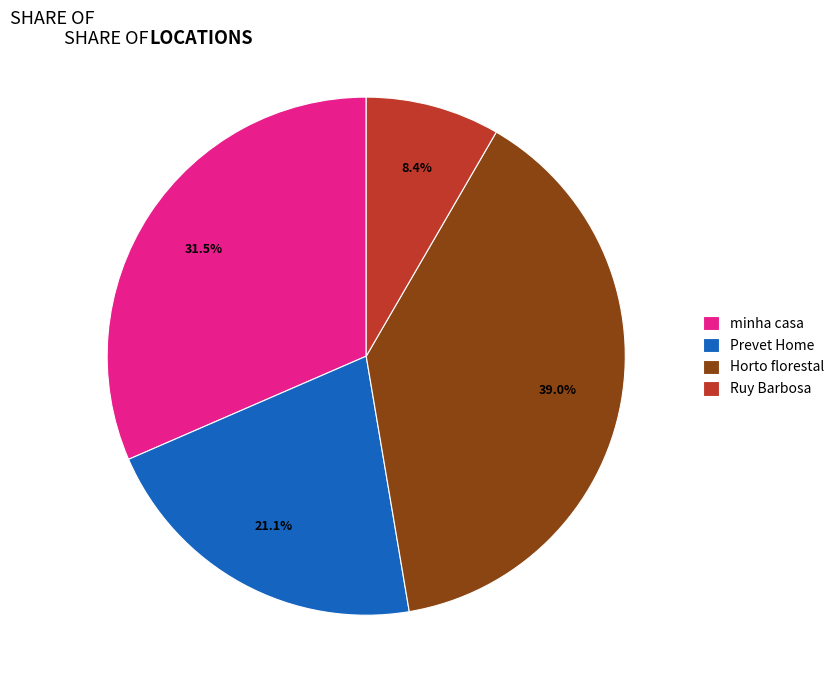

To the nearest percent, what portion does Prevet Home represent?

21%